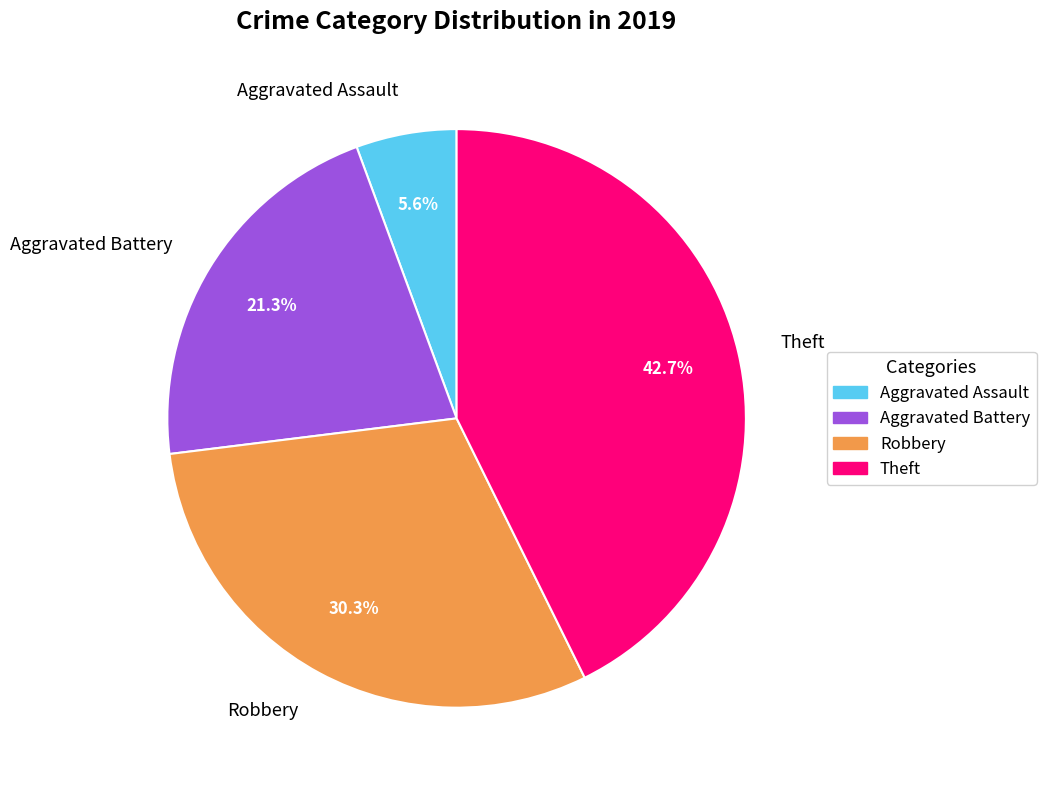

What is the largest slice in the pie chart?

Theft